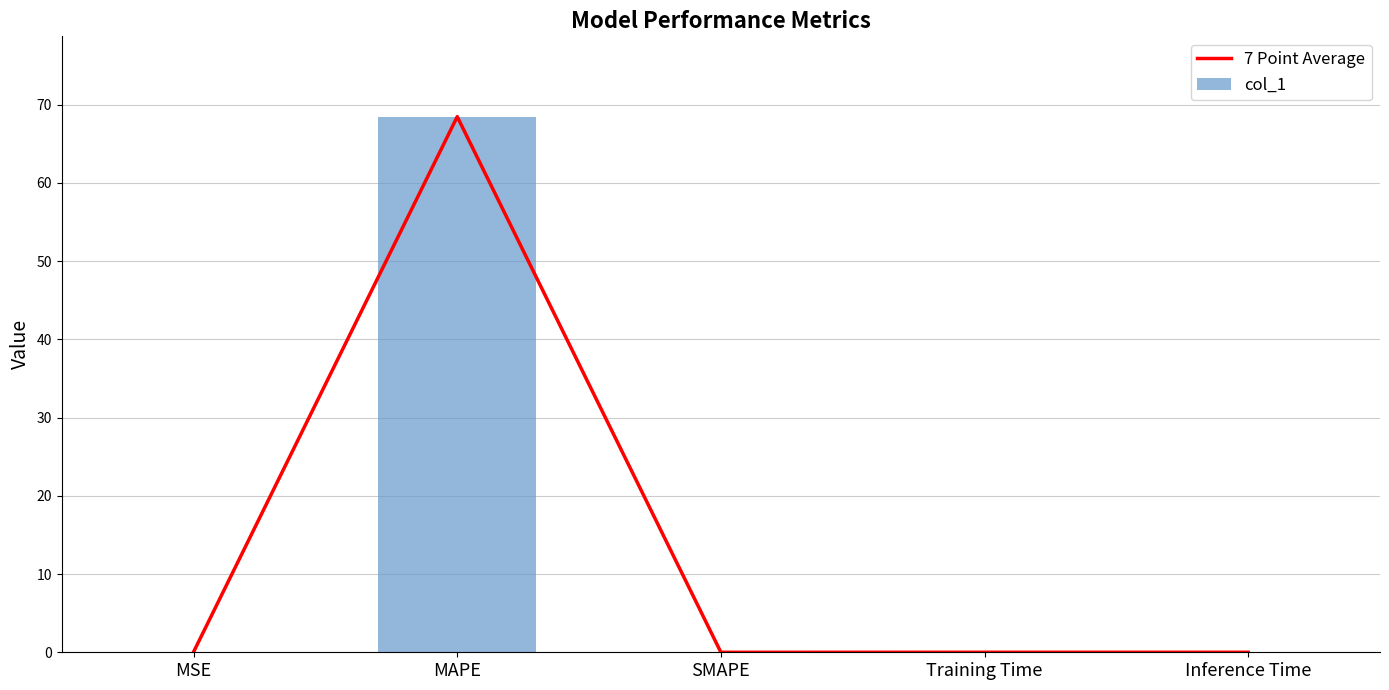

How many groups of bars are there?

5